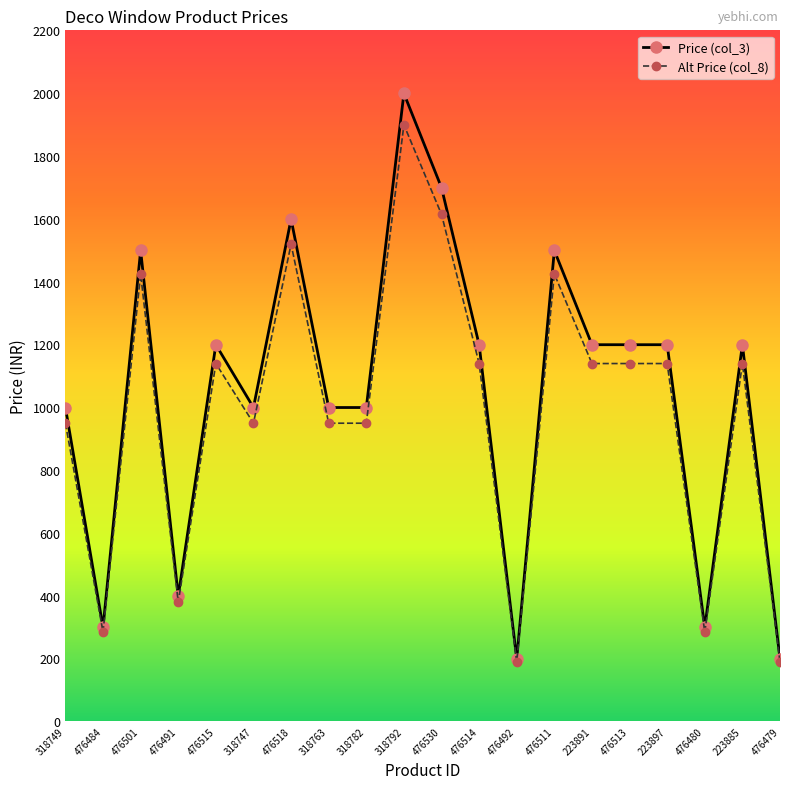

What is the greatest value displayed?

1999.0